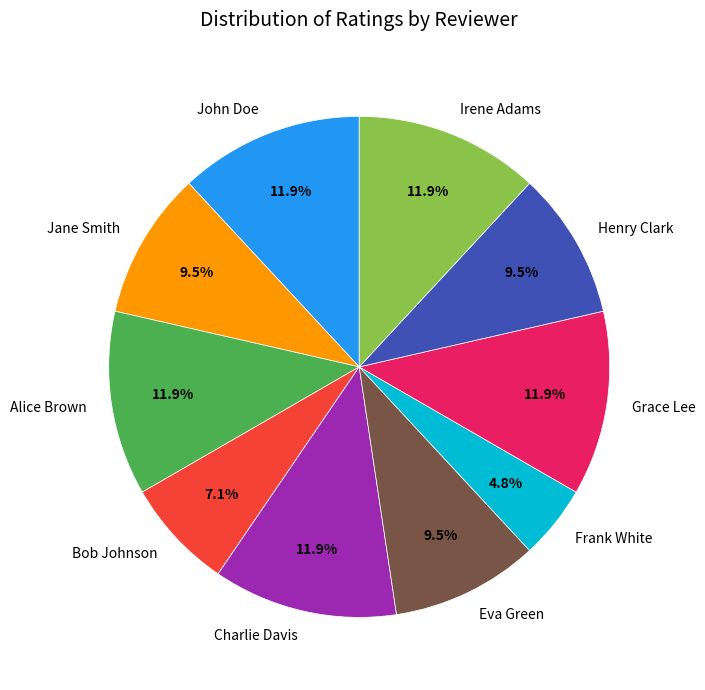

Approximately how many times larger is the value at Alice Brown compared to Bob Johnson?

1.7